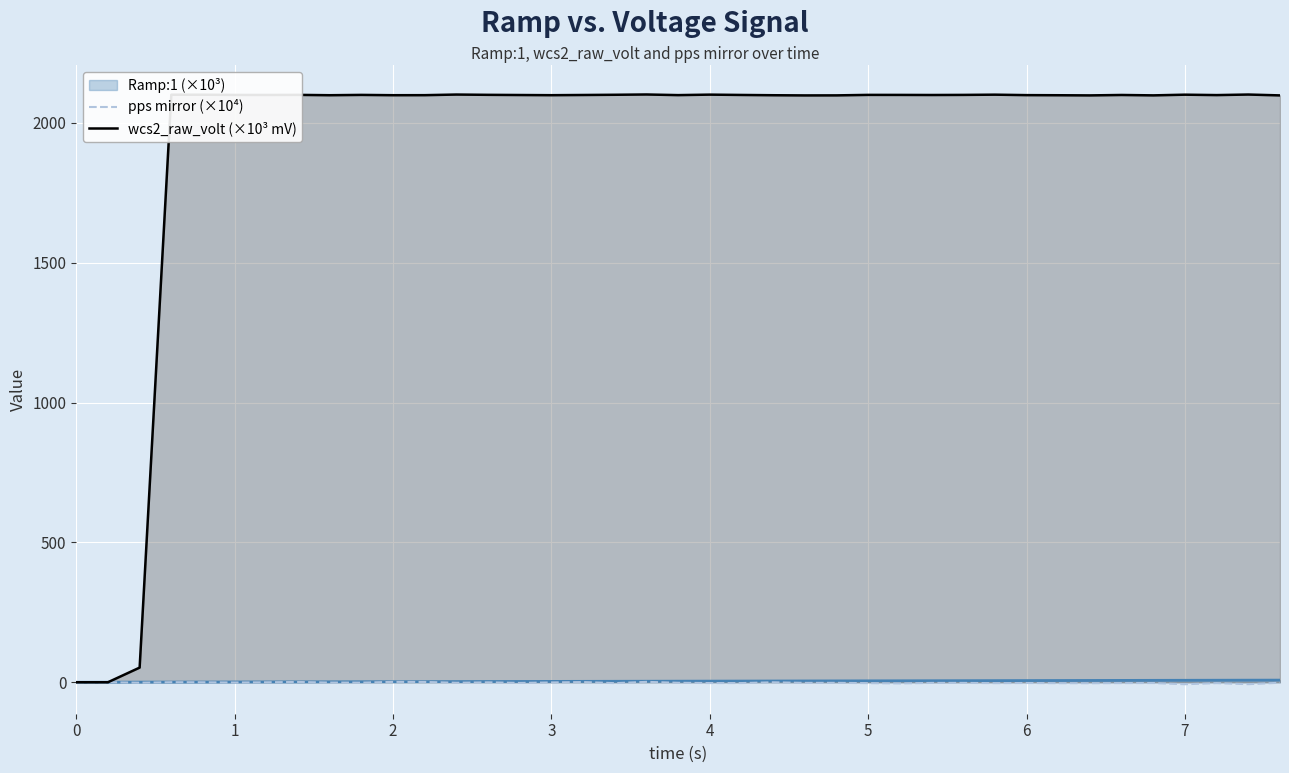

How many values in wcs2_raw_volt (×10³ mV) are above zero?

37